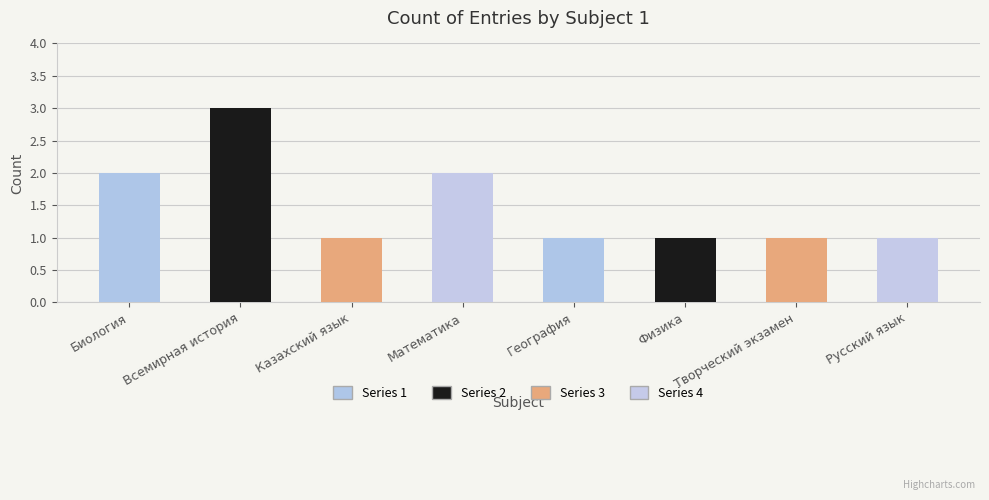

What position from the left is Всемирная история?

2